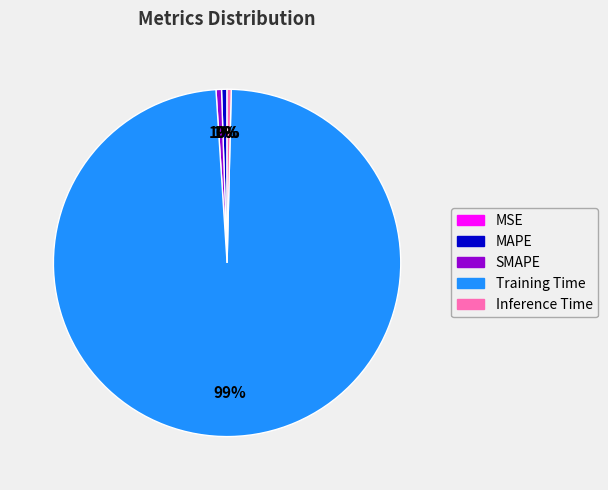

Which slice is the largest?

Training Time